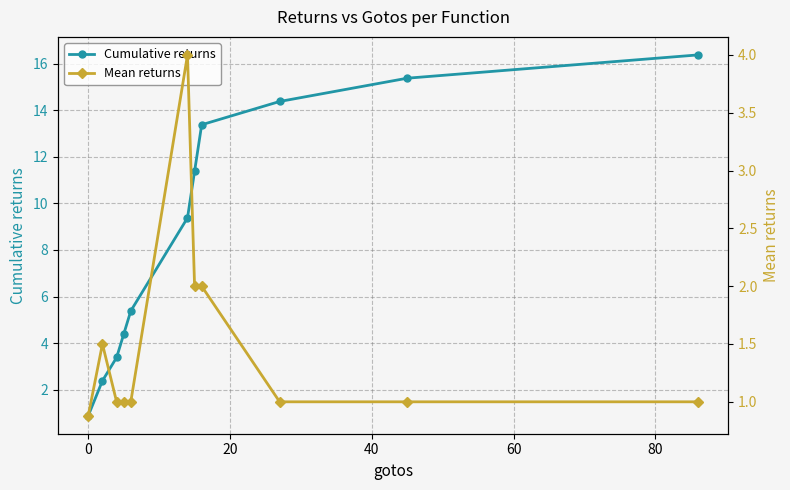

What is the value of the Cumulative returns point at the 11th from the left?

16.4